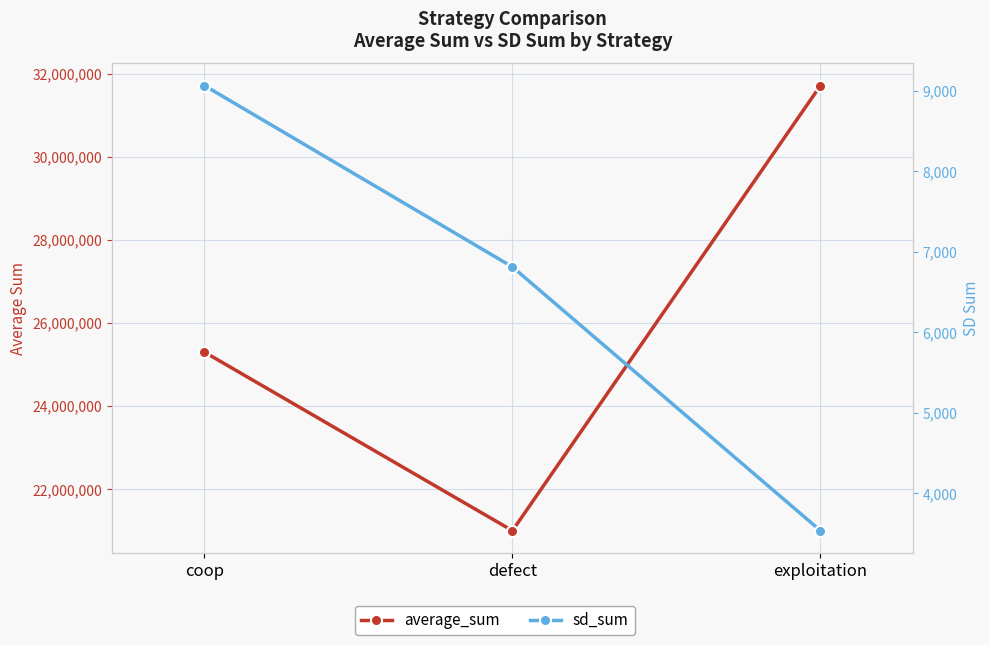

Rank the series at defect from highest to lowest value.

average_sum, sd_sum